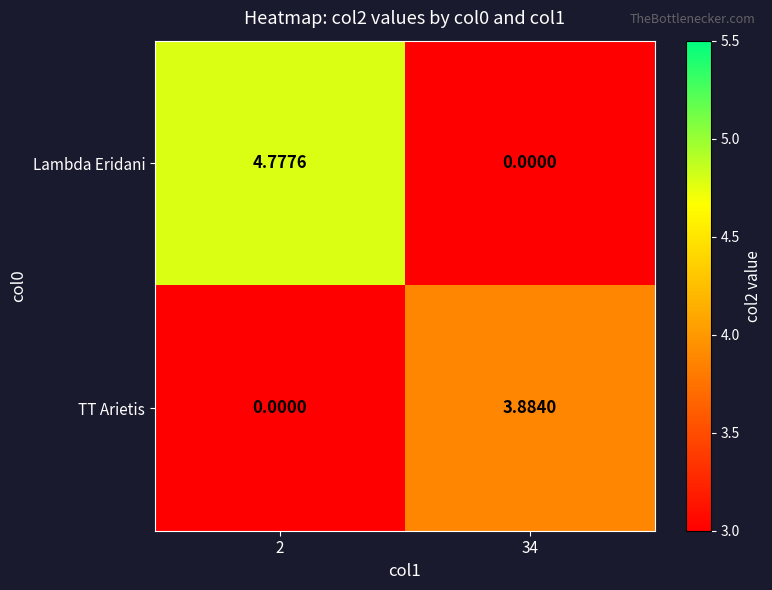

Which series has the largest total across all categories?

Lambda Eridani